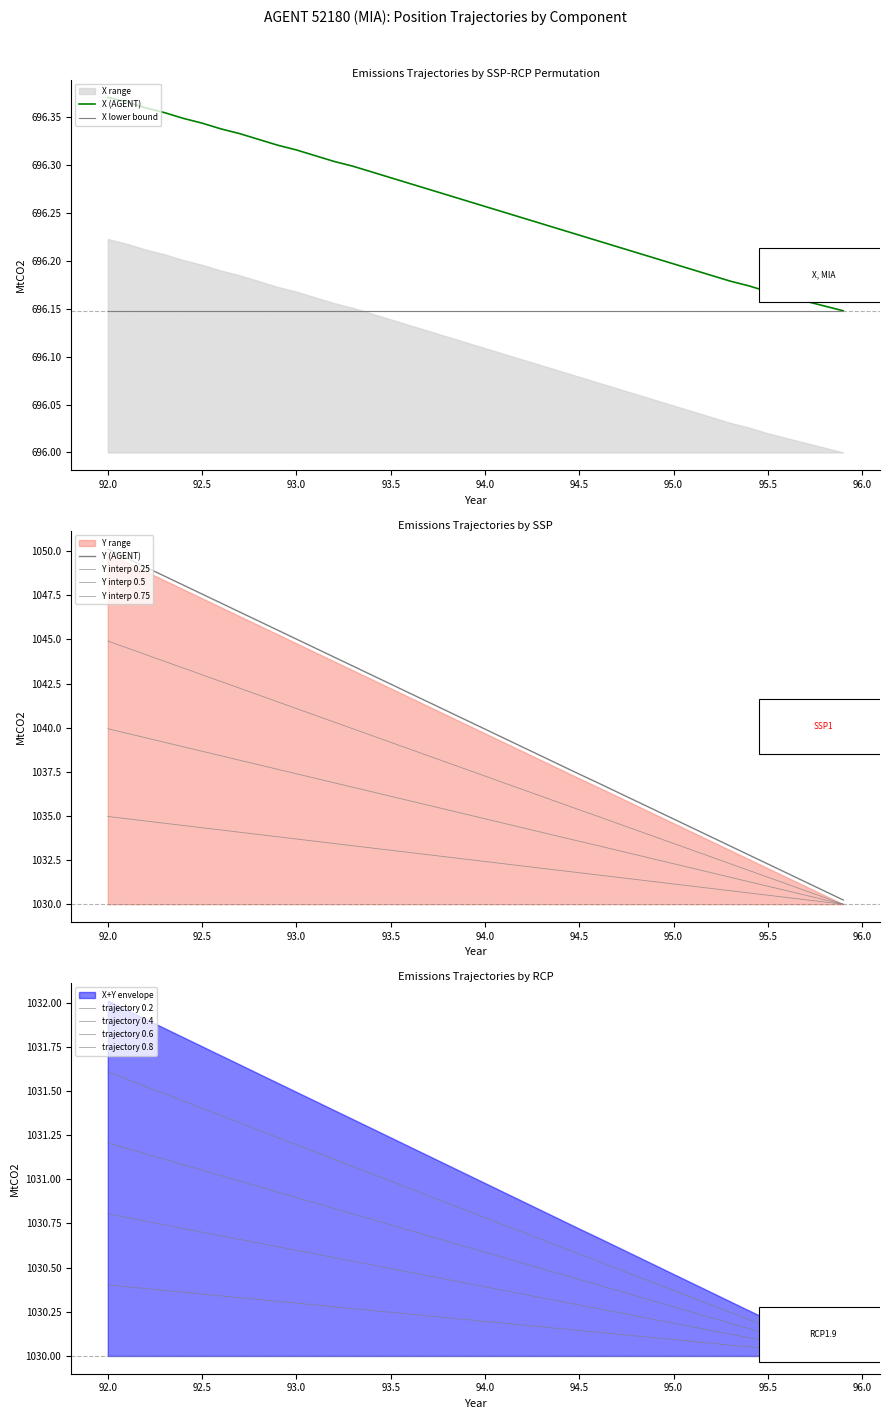

Which series has the largest total across all categories?

Y